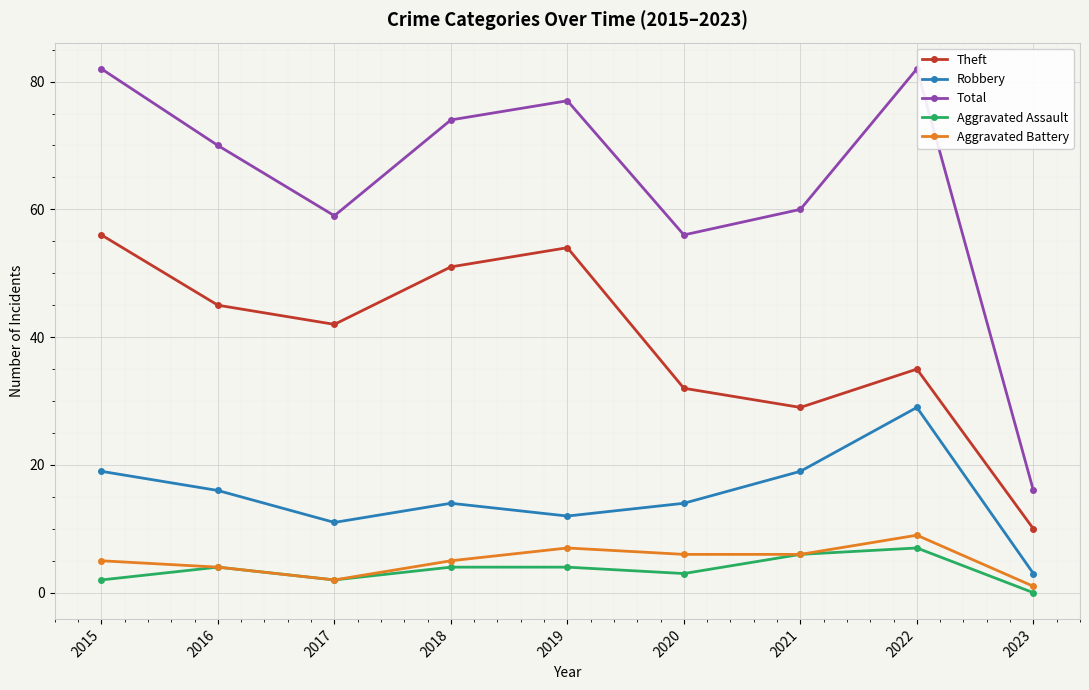

True or false: Total and Theft cross at least once.

False